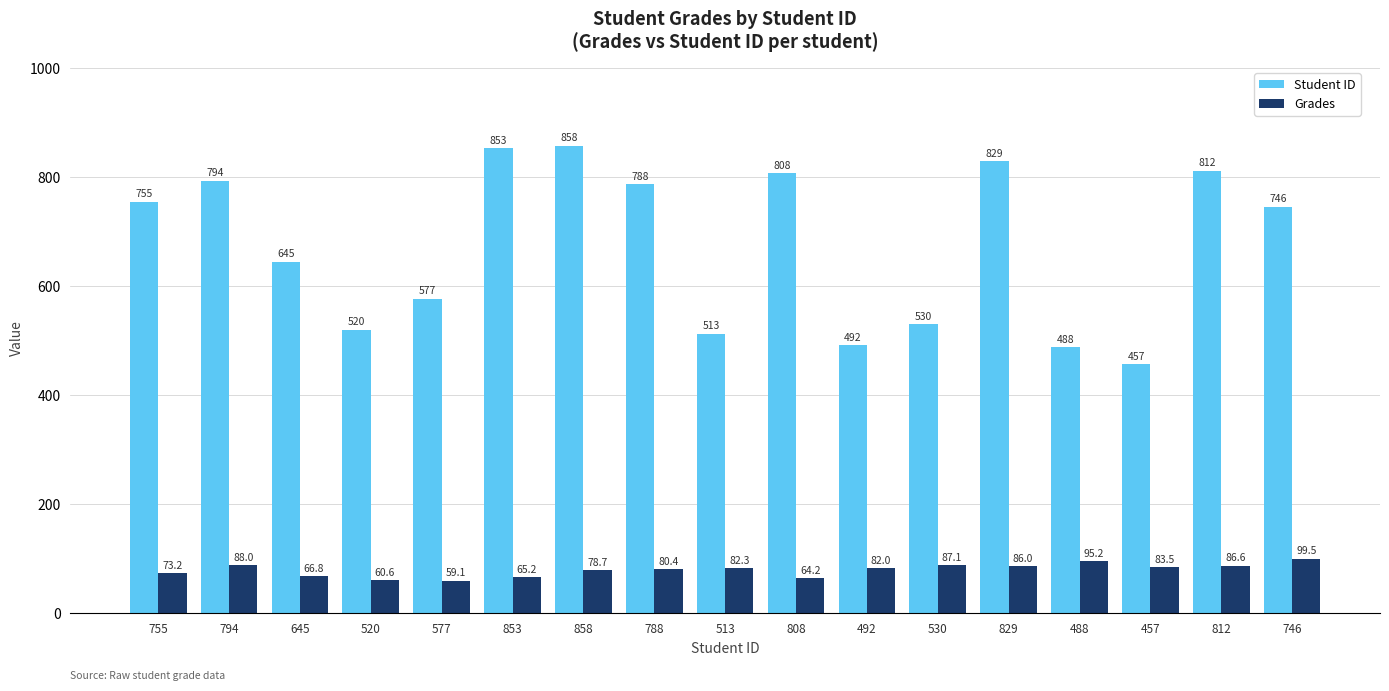

What is the label of the 3rd bar from the left?

645